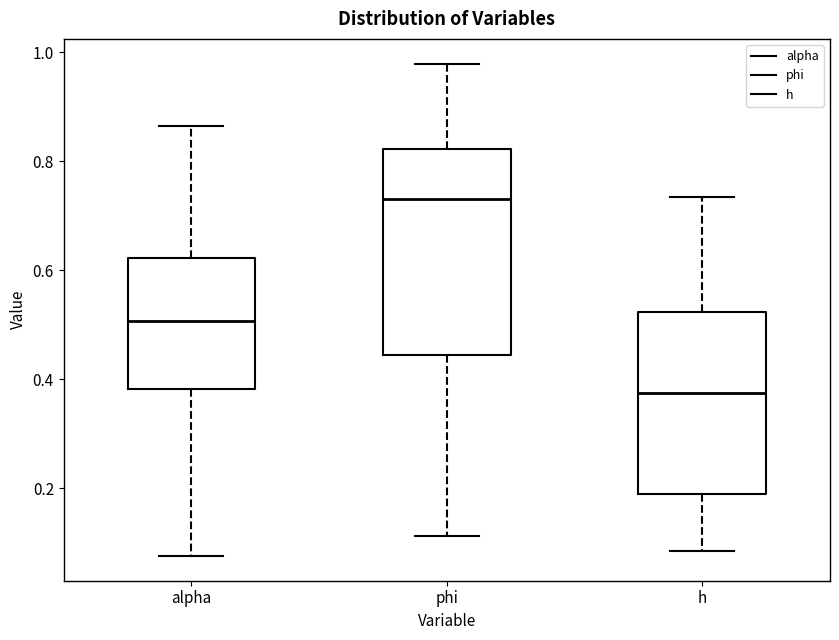

Reading left to right, read every box against the y-axis: the position of its median line, the range the box covers, and the ends of its whiskers. The values are not printed on the chart, so give them approximately, as read against the axis.

alpha: median 0.50, box 0.38 to 0.62, whiskers 0.08 to 0.86
phi: median 0.74, box 0.44 to 0.82, whiskers 0.12 to 0.98
h: median 0.38, box 0.18 to 0.52, whiskers 0.08 to 0.74